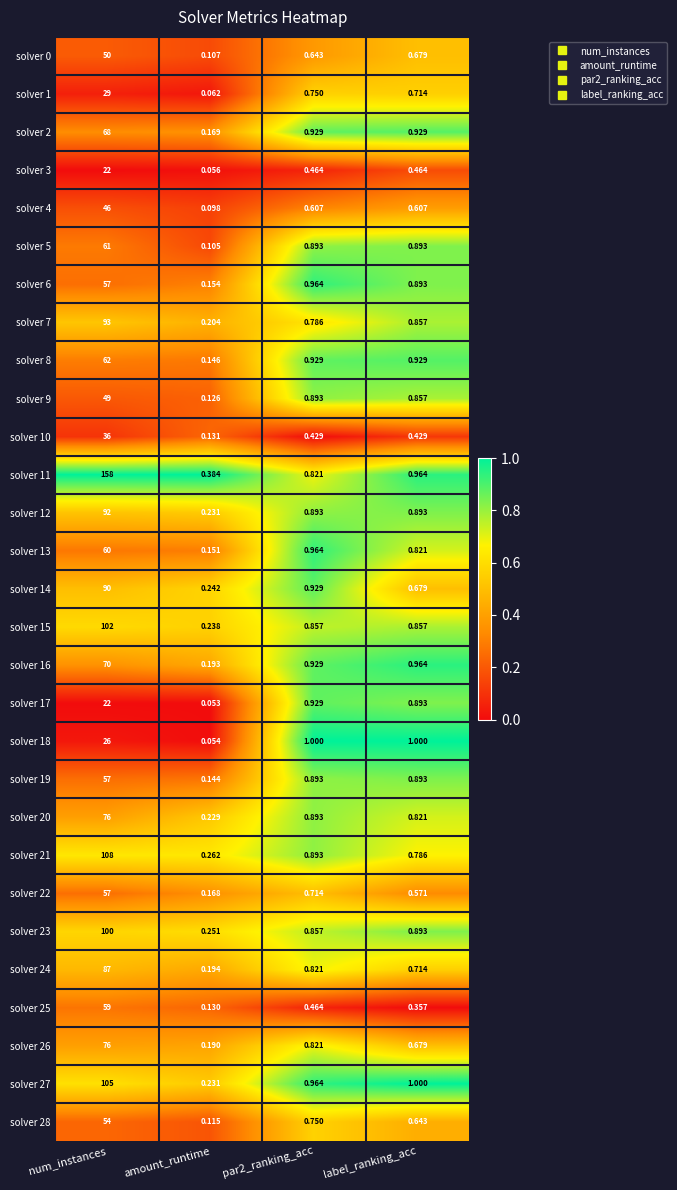

At which category does the chart reach its peak across all series?

num_instances